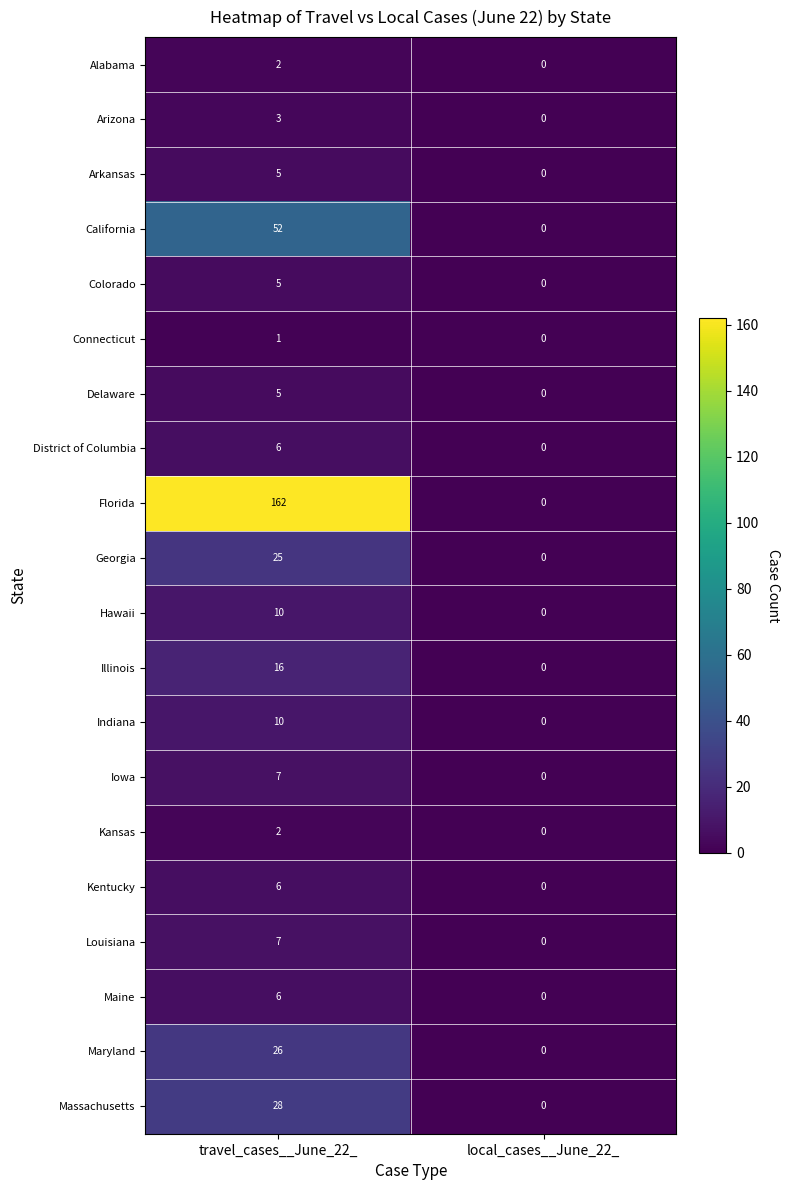

List the labels in order of Kansas value, largest first.

travel_cases__June_22_, local_cases__June_22_